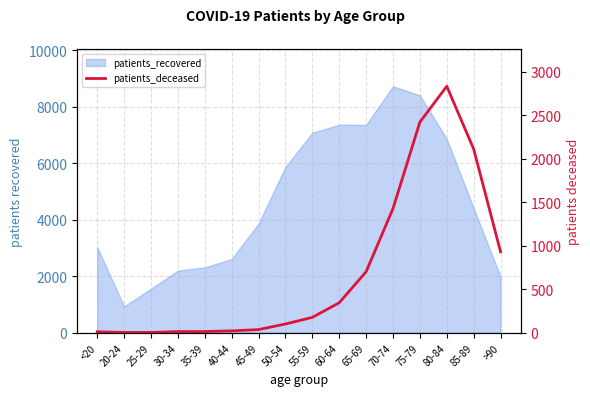

How many interior local peaks (higher than both neighbors) does the data have?

1